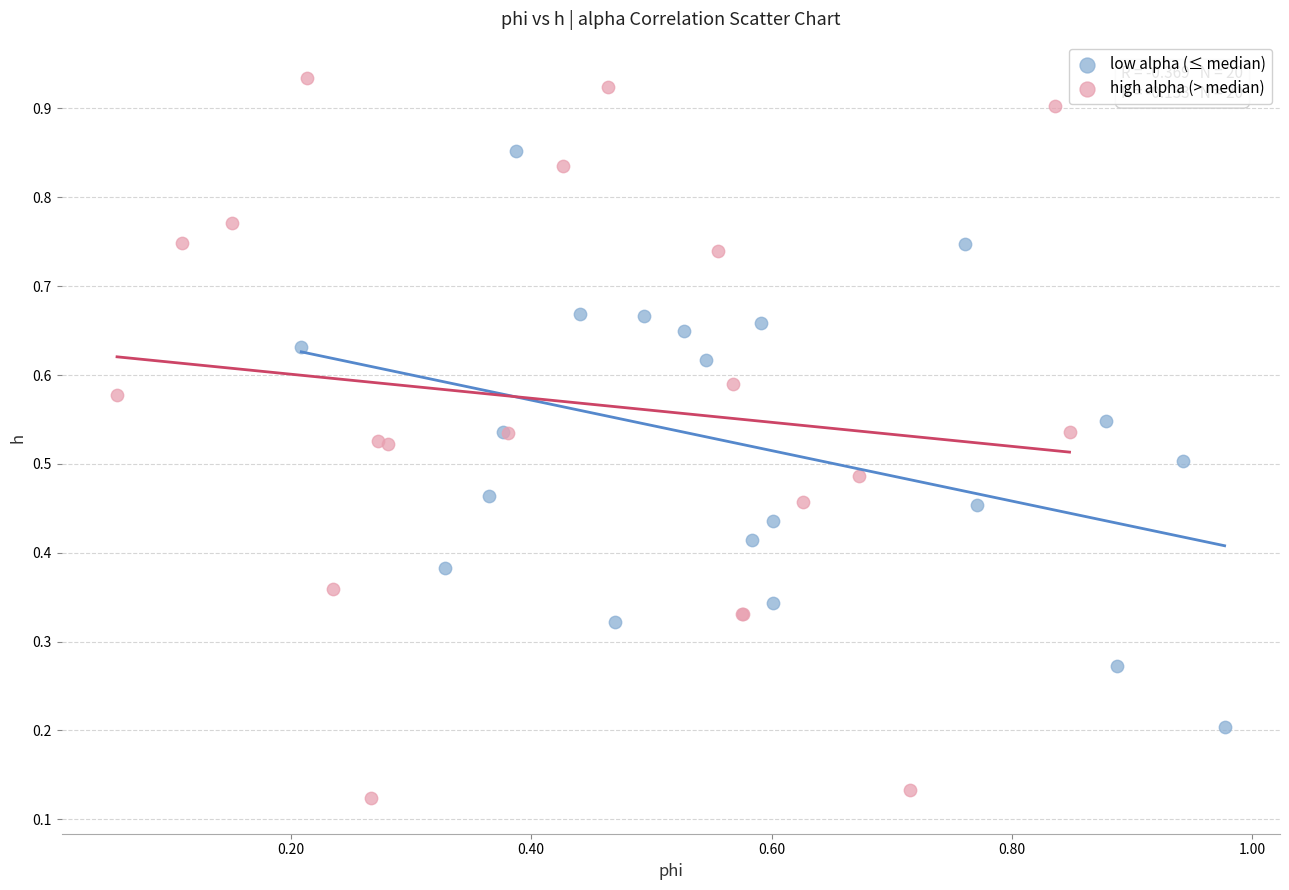

Which series reaches the maximum Y coordinate?

high alpha (> median)